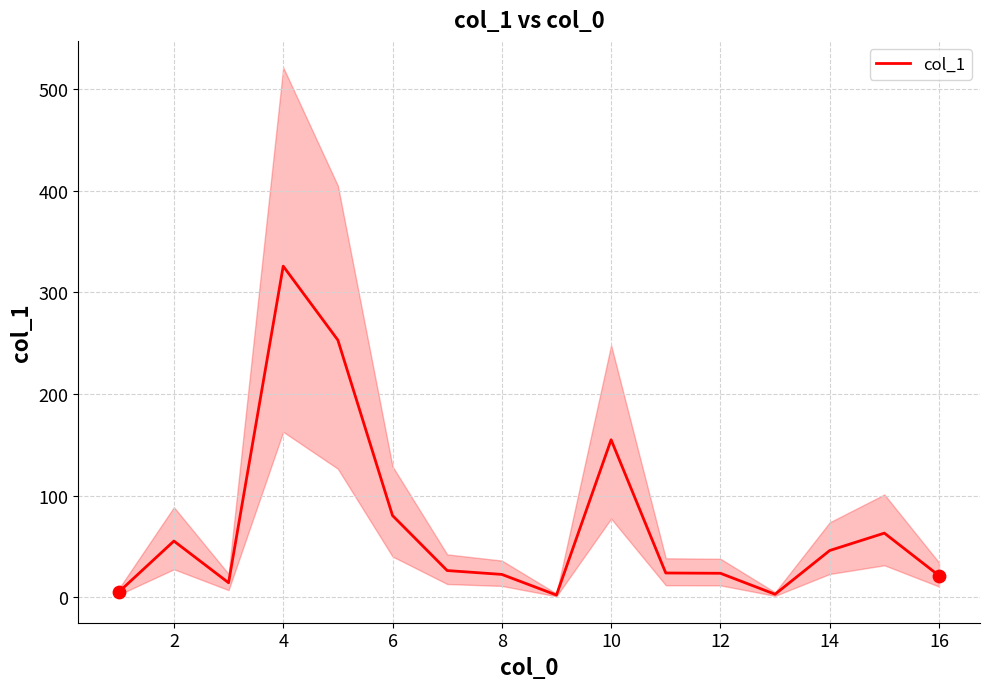

What is the maximum value for col_1?

325.8